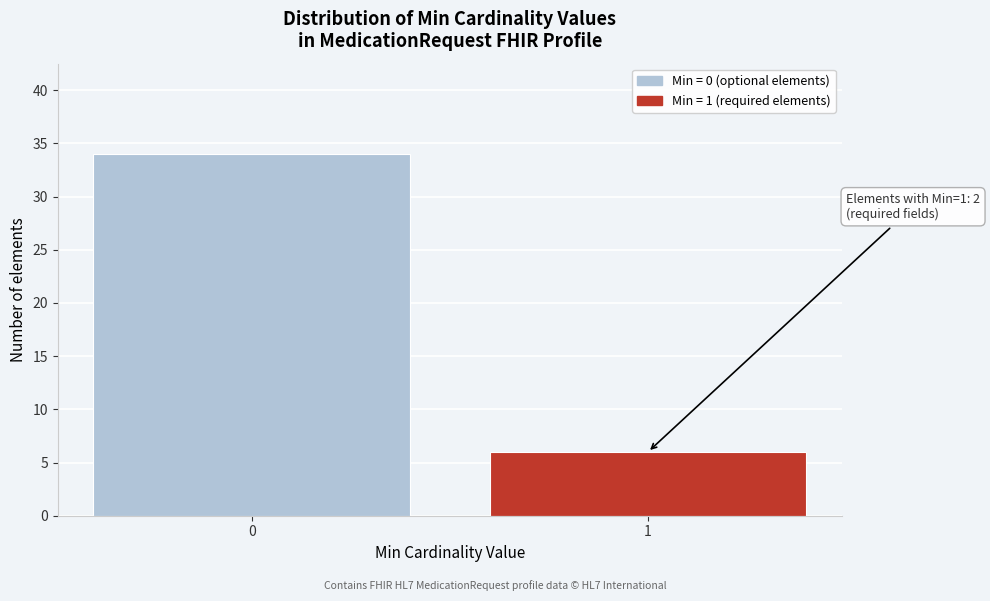

Reading left to right, list all the values displayed in this chart.

34	6